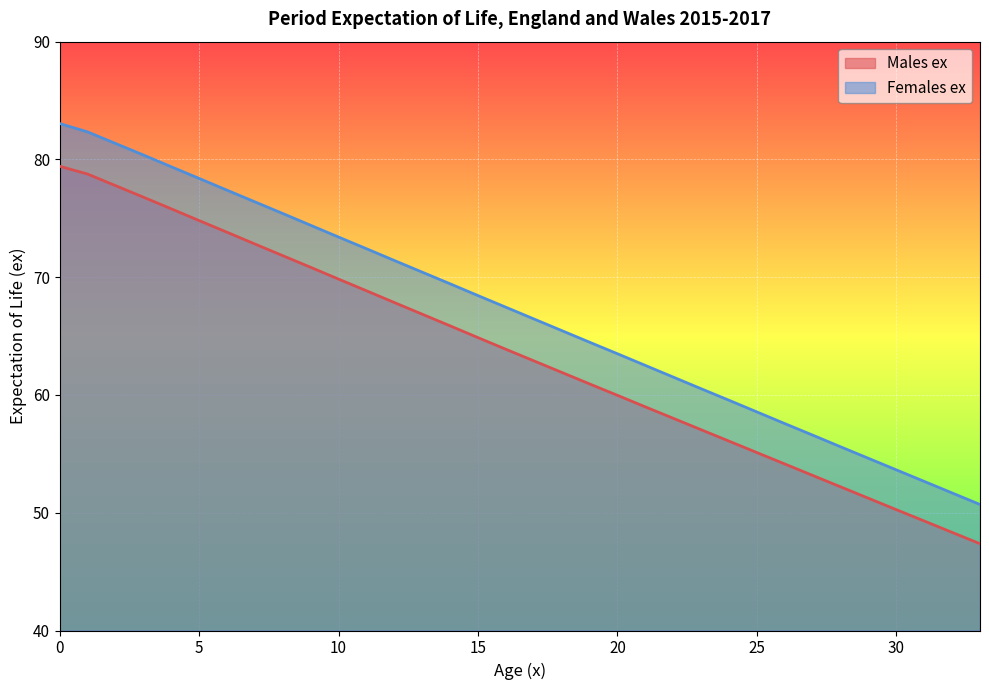

What is the sum of all Females ex values?

2277.2